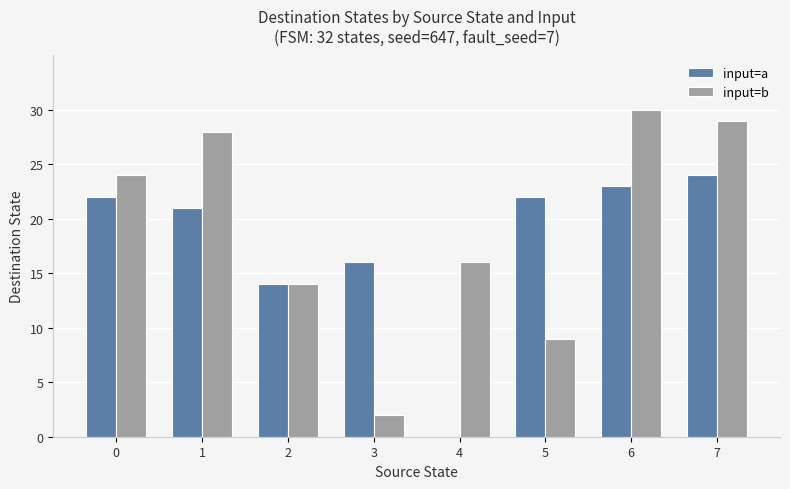

What is the sum of all input=a values?

142